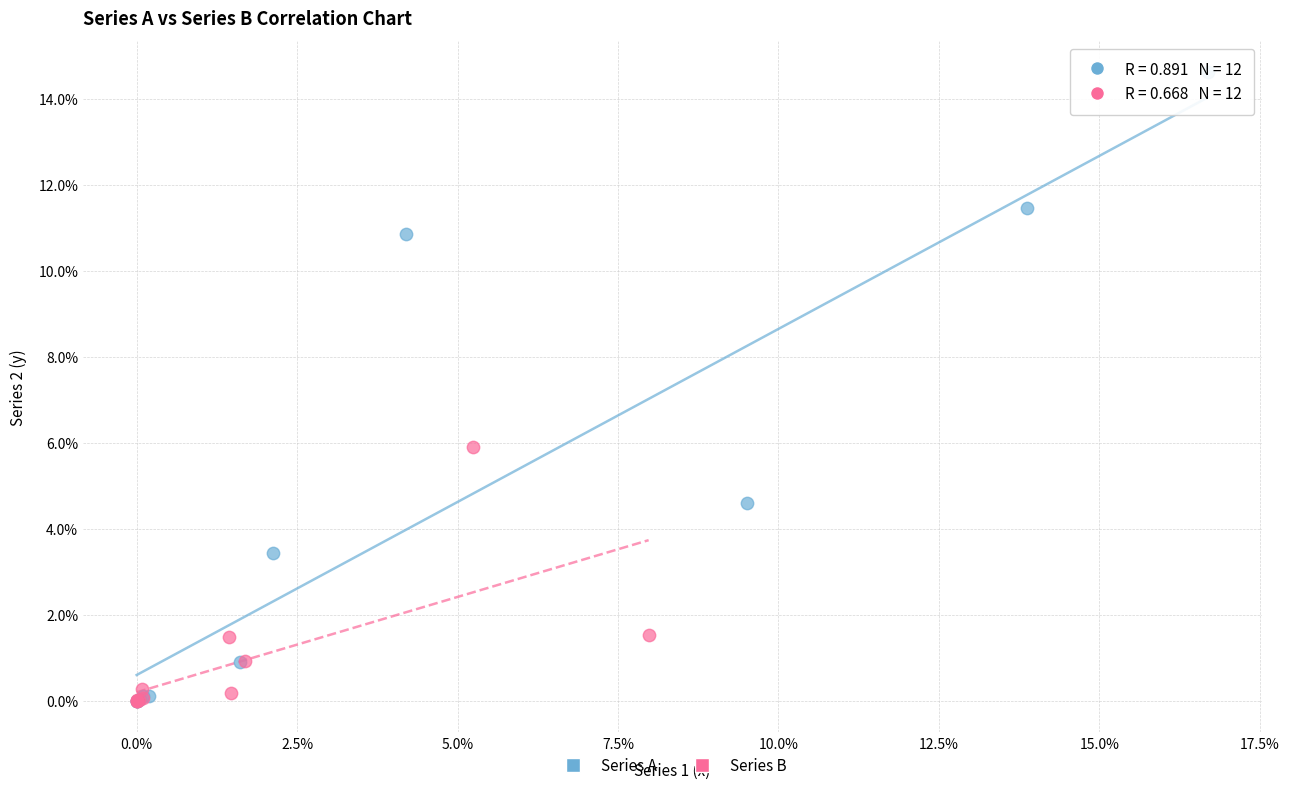

What are all the series names shown in the legend?

Series A, Series B